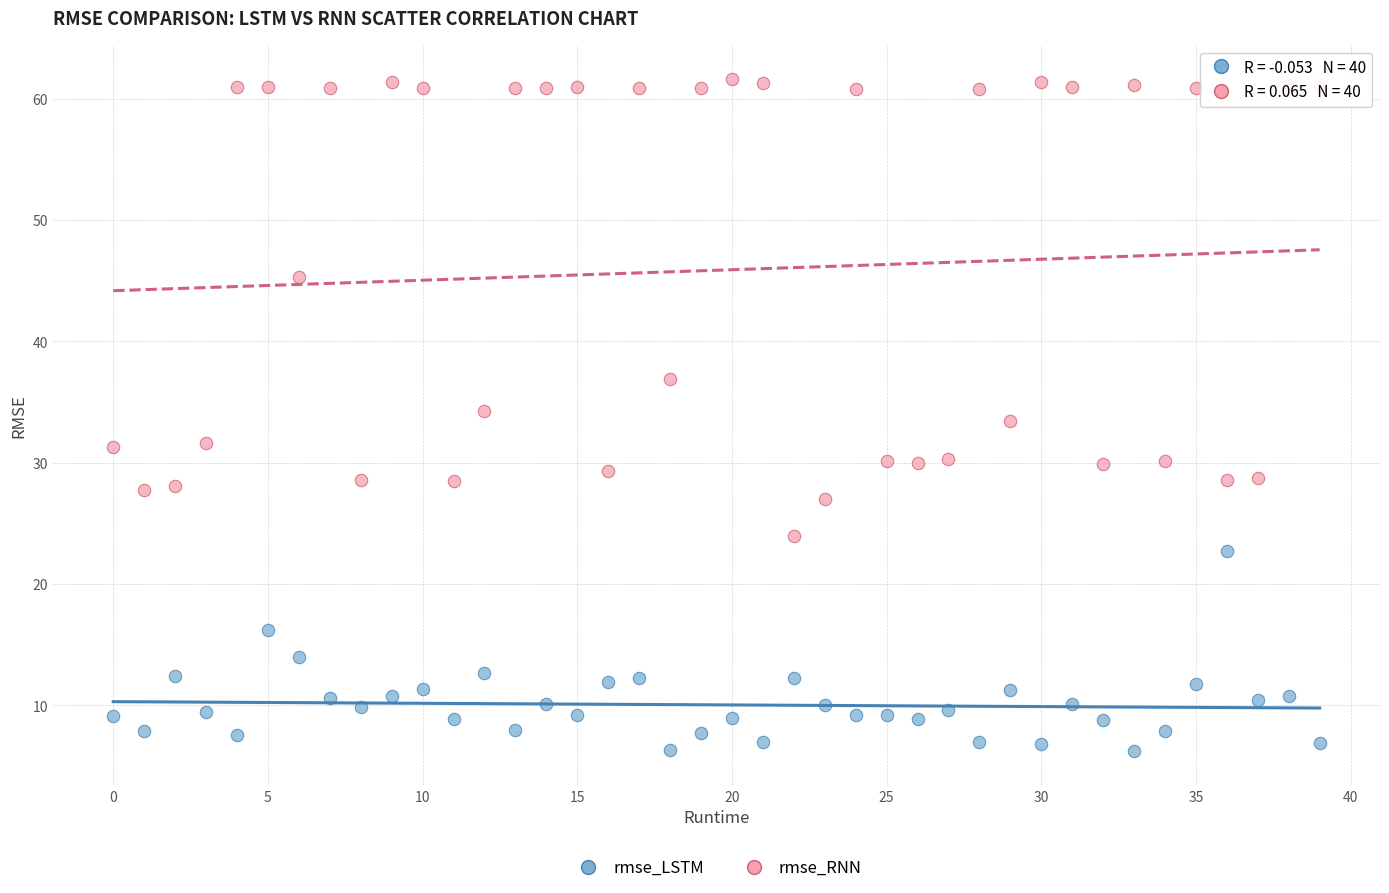

Which series reaches the maximum Y coordinate?

rmse_RNN